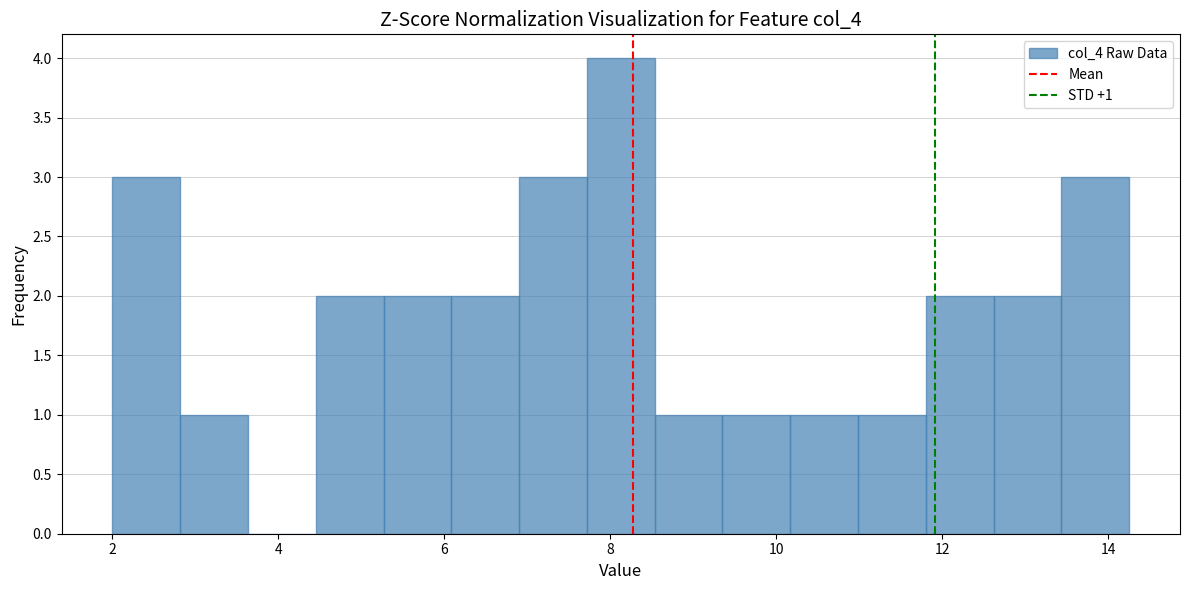

Which range on the x-axis has the tallest bar?

7.8 to 8.6